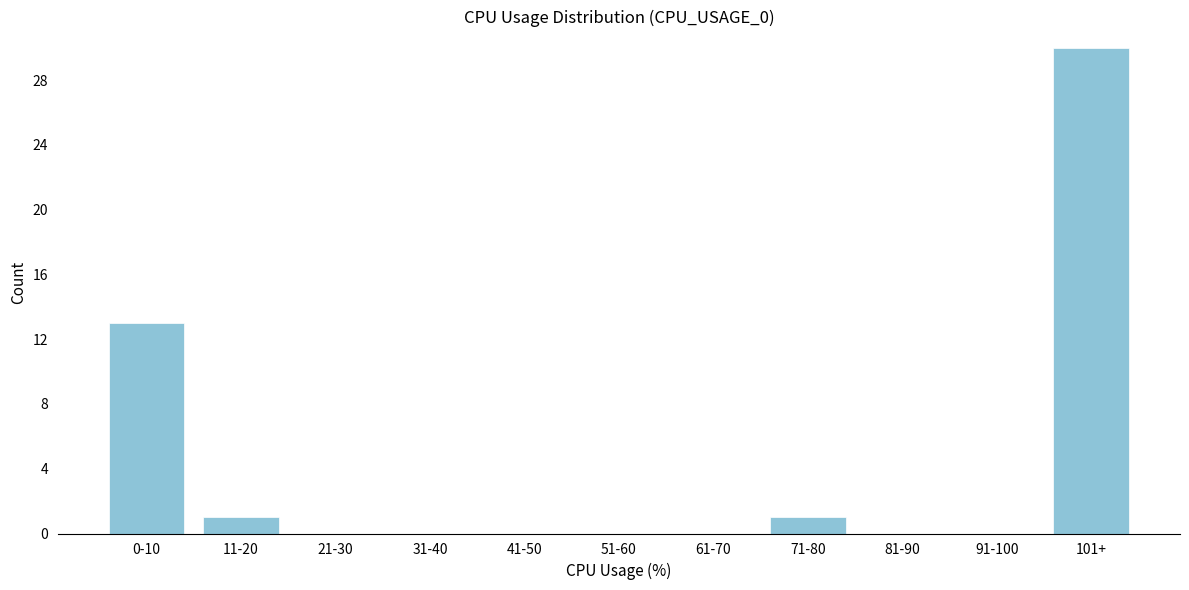

Reading left to right, transcribe all the data shown in this chart.

0-10=13	11-20=1	21-30=0	31-40=0	41-50=0	51-60=0	61-70=0	71-80=1	81-90=0	91-100=0	101+=30